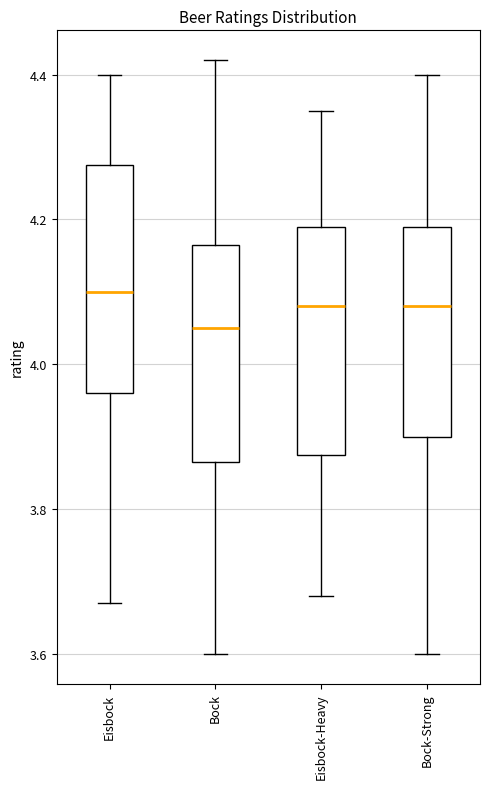

Reading left to right, transcribe this box plot: for each box, give where its median line is, the range the box spans, and where its two whiskers end, as read against the y-axis. The values are not printed on the chart, so give them approximately, as read against the axis.

Eisbock: median 4.10, box 3.96 to 4.28, whiskers 3.68 to 4.40
Bock: median 4.06, box 3.86 to 4.16, whiskers 3.60 to 4.42
Eisbock-Heavy: median 4.08, box 3.88 to 4.20, whiskers 3.68 to 4.36
Bock-Strong: median 4.08, box 3.90 to 4.20, whiskers 3.60 to 4.40